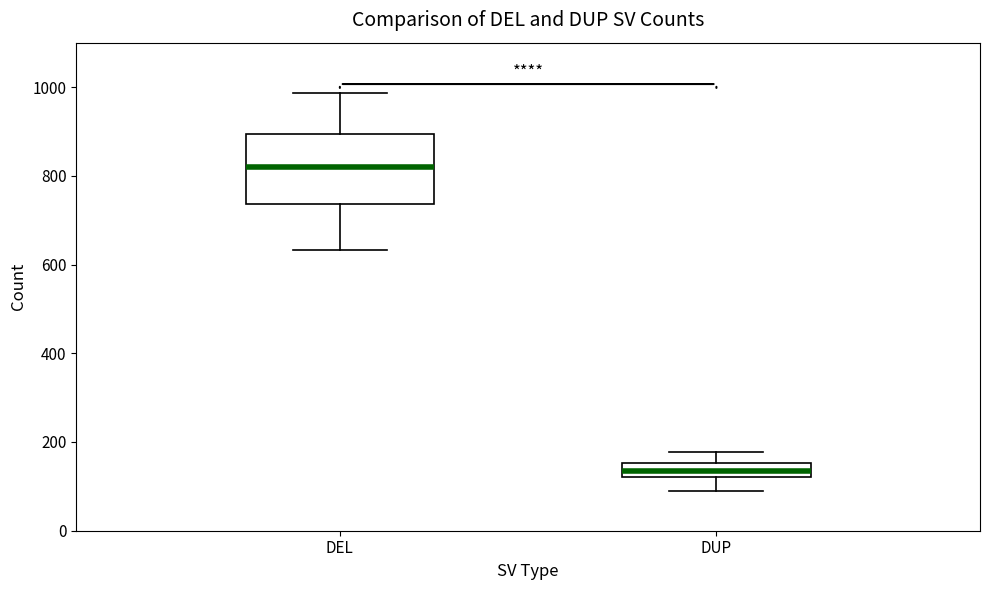

Which box has the lowest median line?

DUP